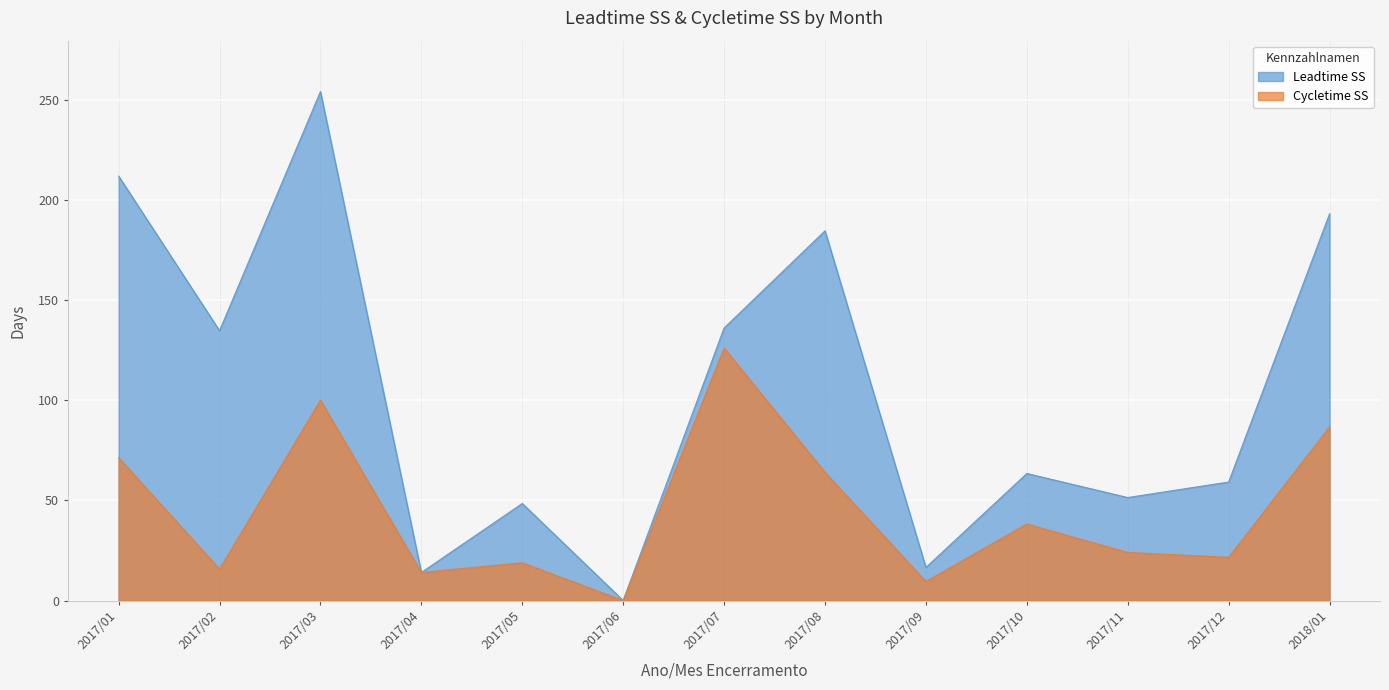

What is the difference between the Cycletime SS values at 2017/07 and 2017/09?

116.5